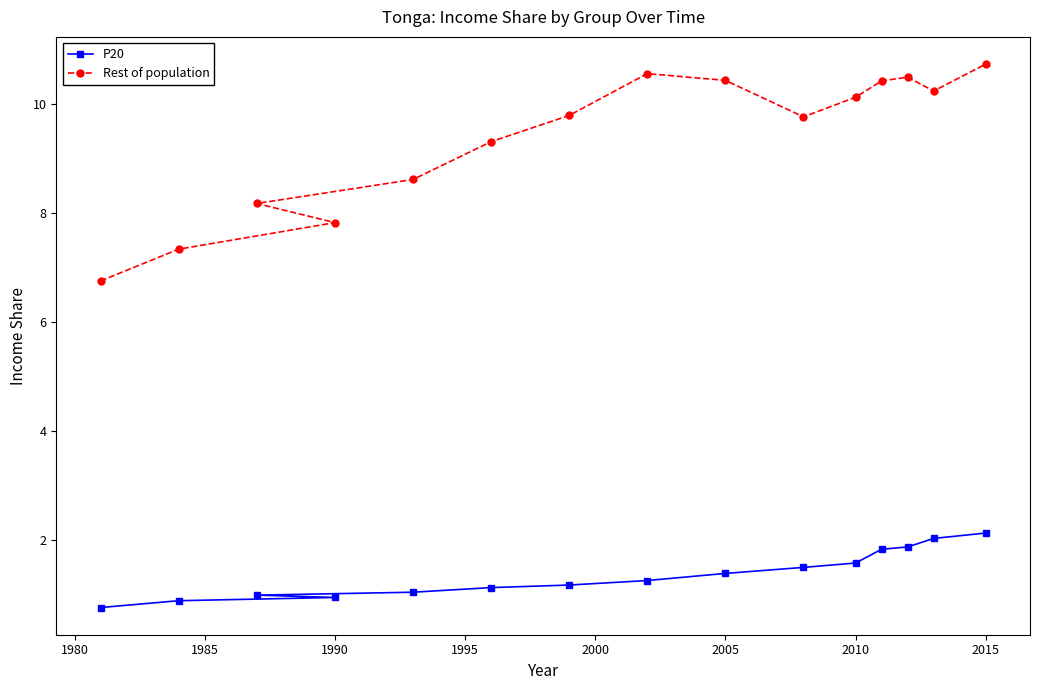

What is the value of the P20 point at the 3rd from the left?

1.0